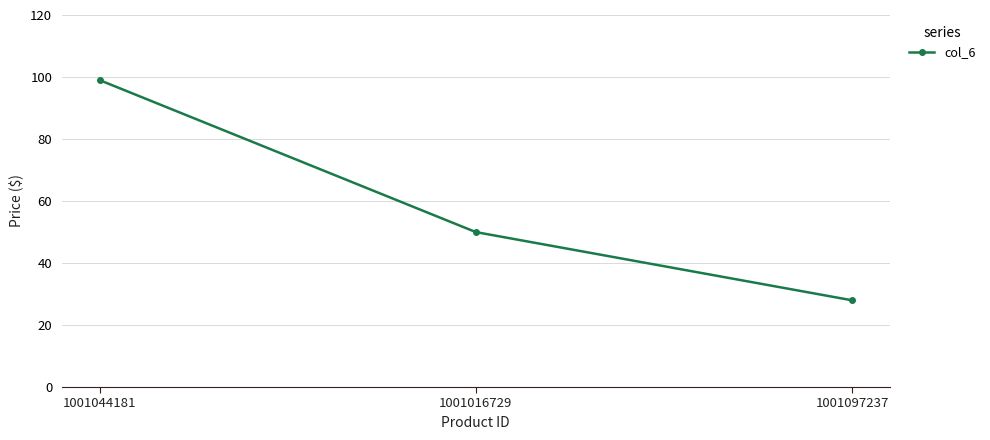

How many lines are shown in the chart?

1